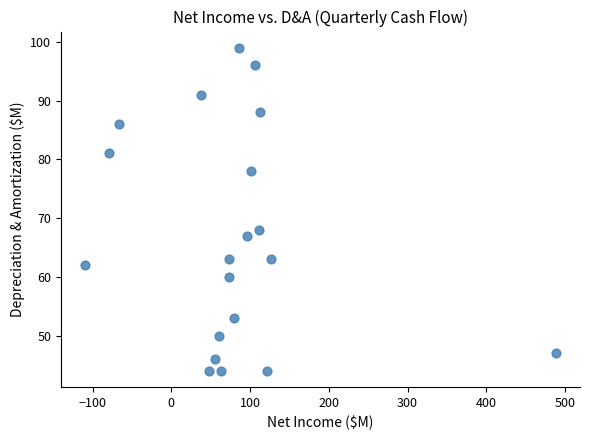

What is the range of Y values (max minus min)?

55